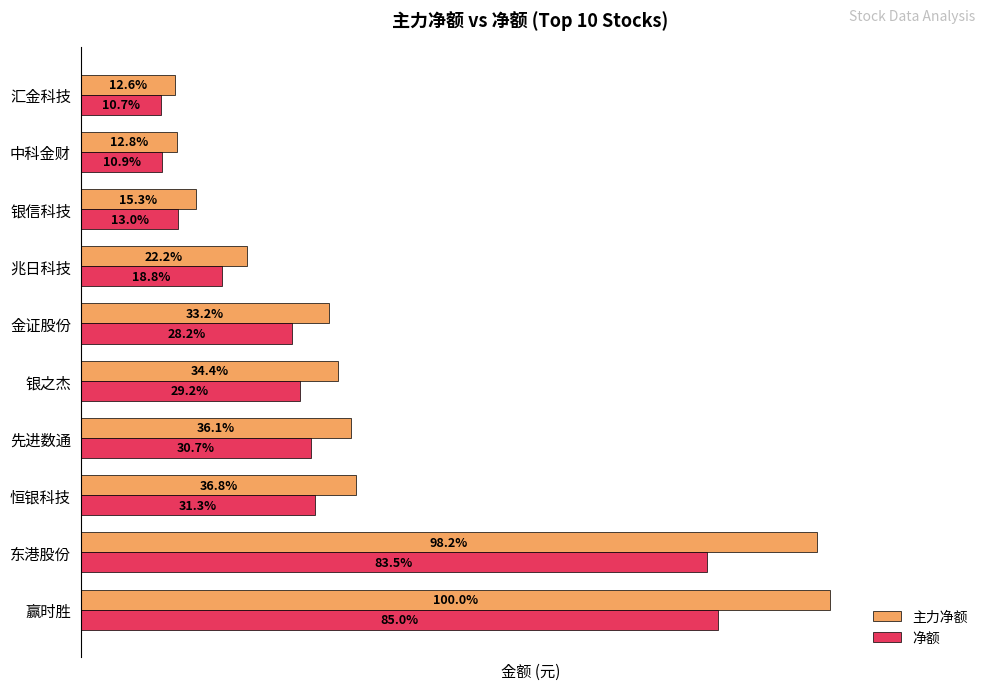

What are all the series names shown in the legend?

主力净额, 净额